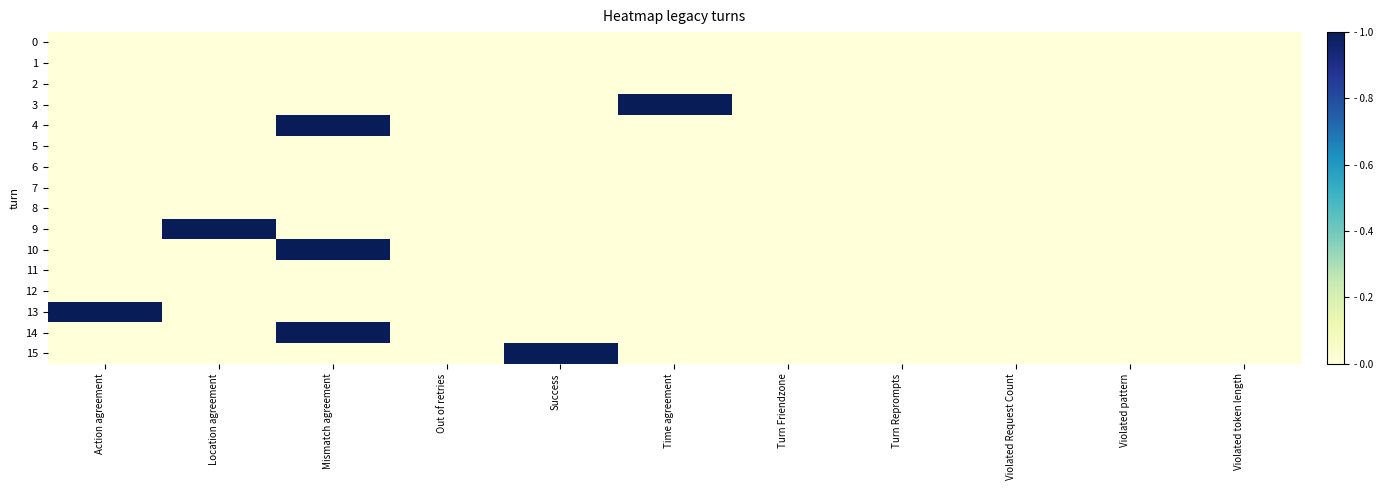

At Turn Friendzone, list the series in order from smallest to largest.

0, 1, 2, 3, 4, 5, 6, 7, 8, 9, 10, 11, 12, 13, 14, 15